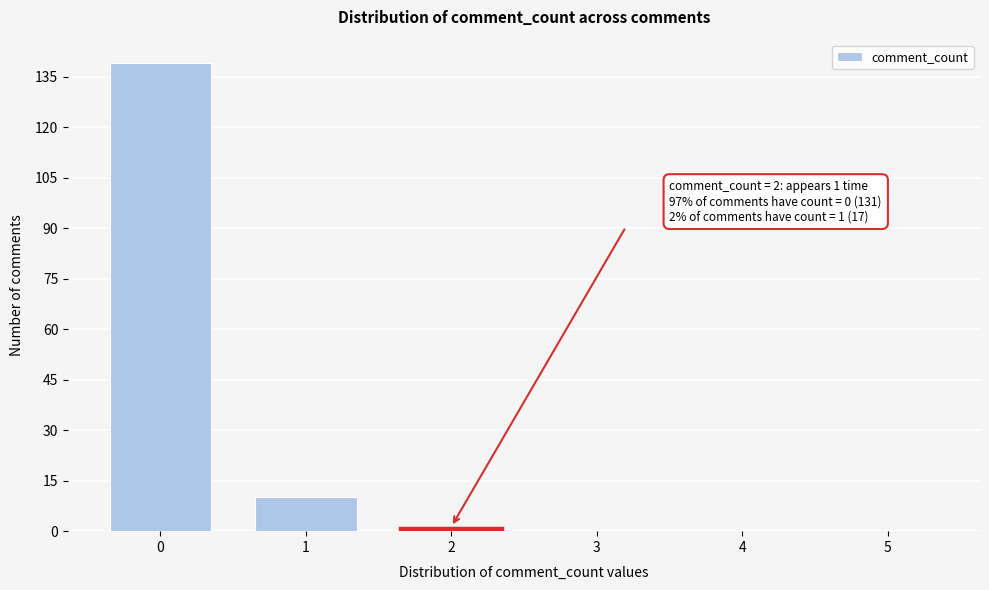

Reading left to right, extract all data points from this chart.

0=139	1=10	2=1	3=0	4=0	5=0